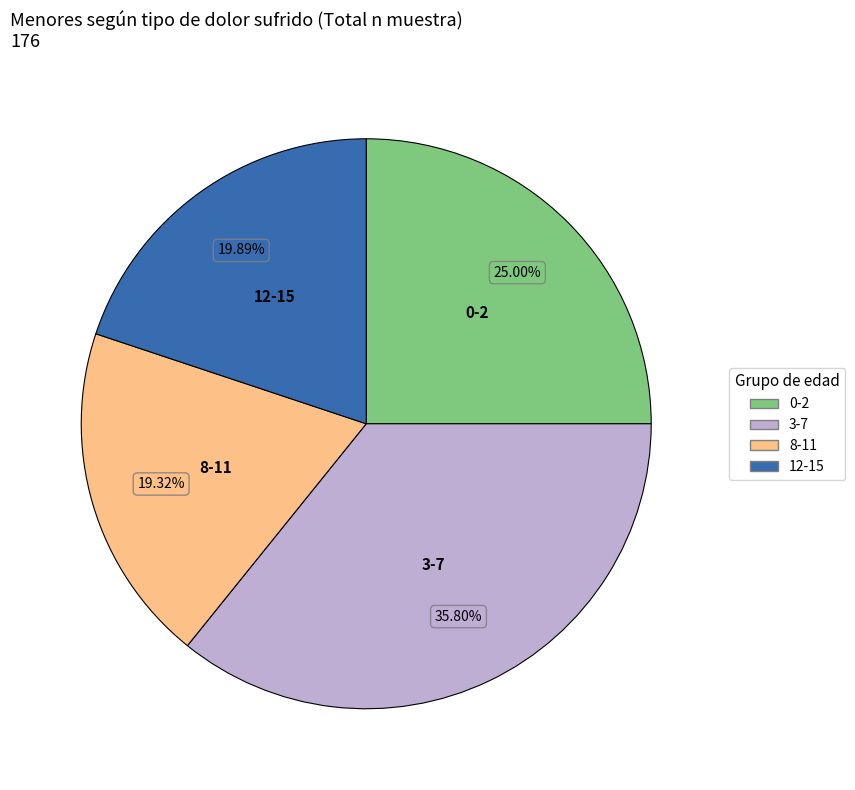

Does any single category account for the majority?

No